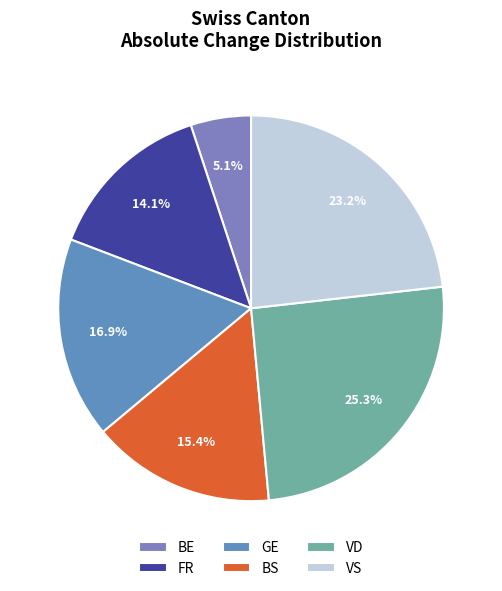

What percentage do BS and BE together represent?

20.5%